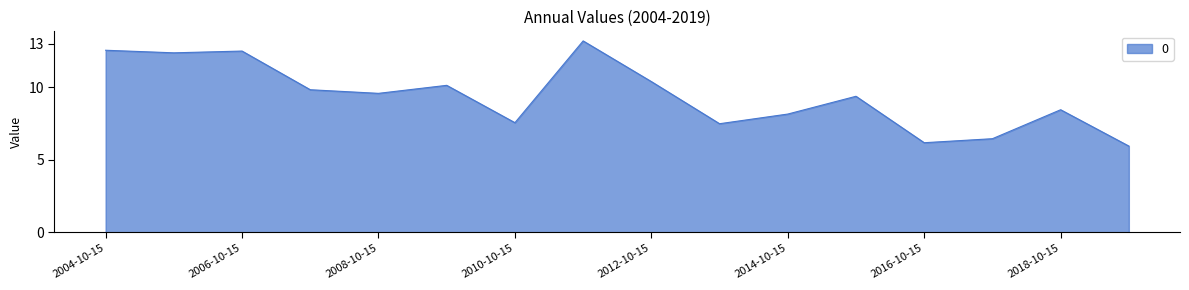

What is the minimum value shown in the chart?

6.0